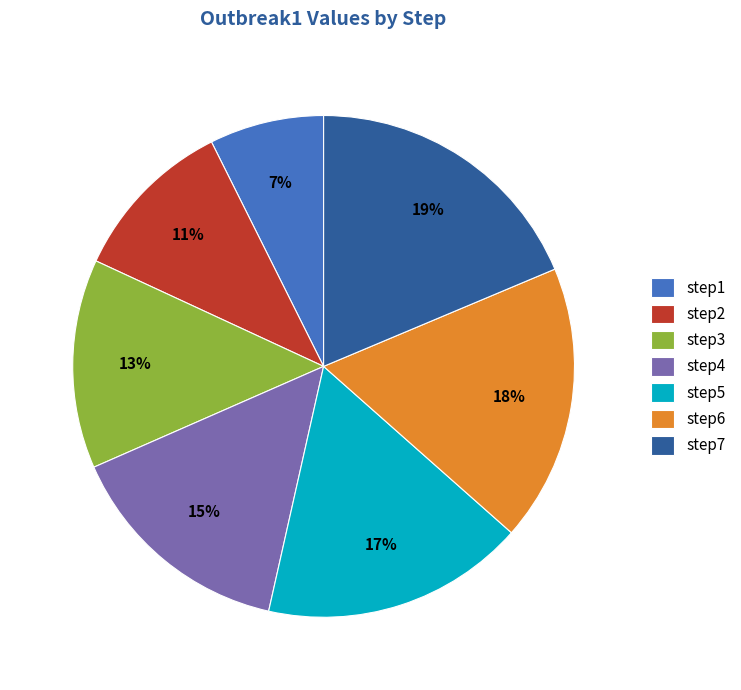

What is the smallest slice in the pie chart?

step1